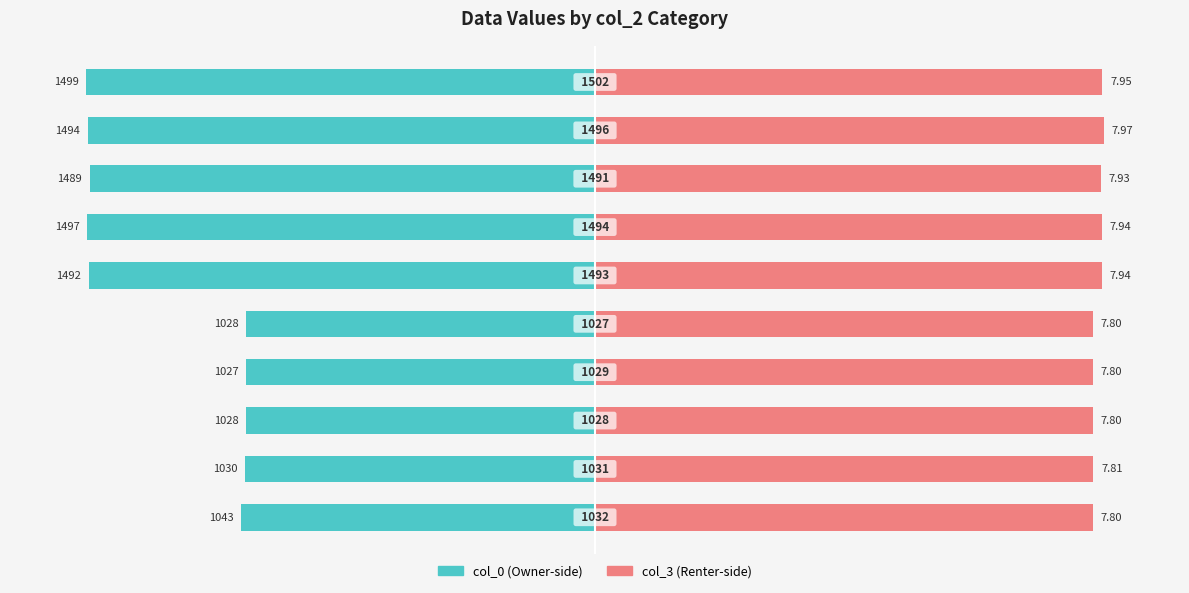

What is the spread (max minus min) of values at 7?

198.8